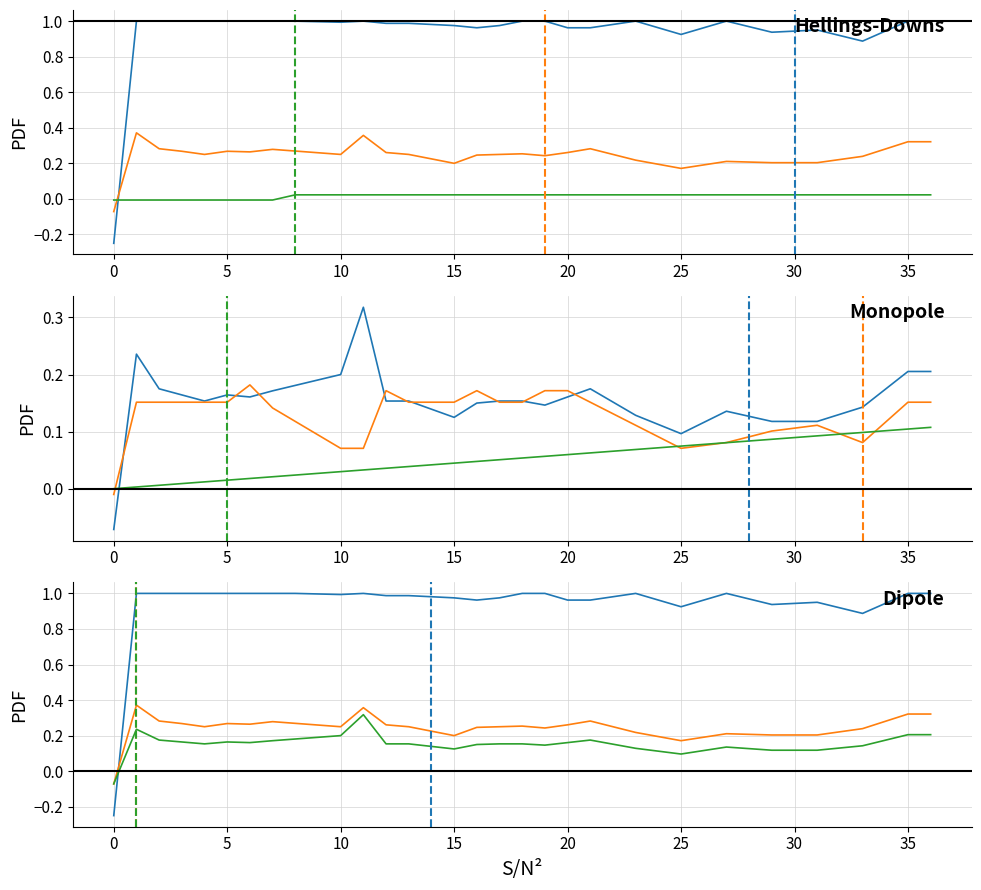

At how many categories does at least one series exceed 0?

36